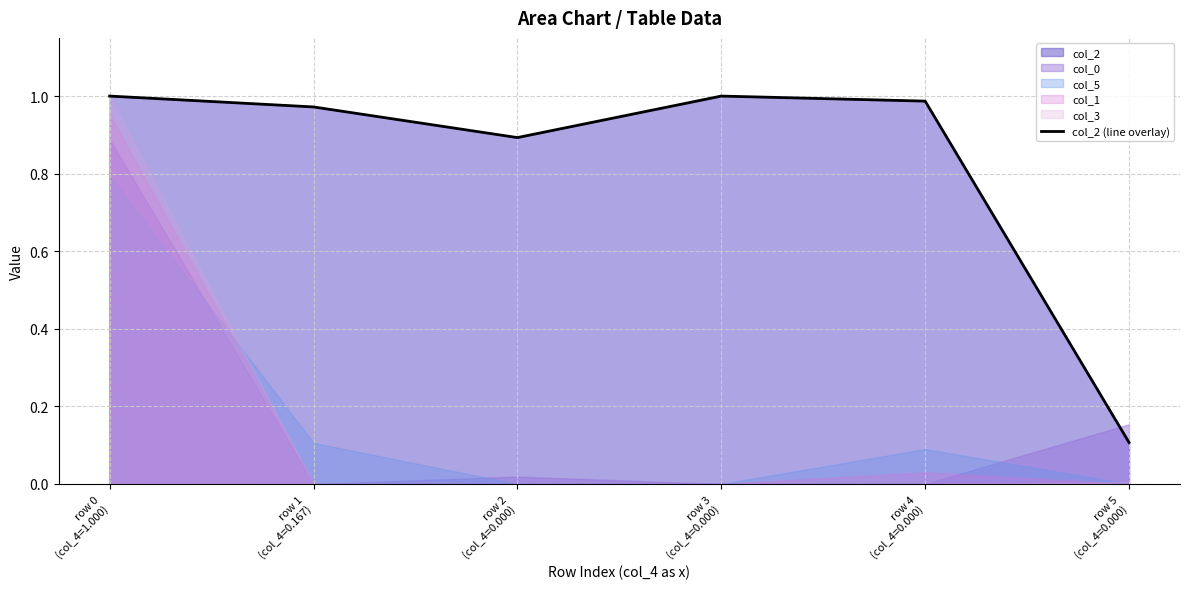

How many interior local valleys (lower than both neighbors) does the data have?

1